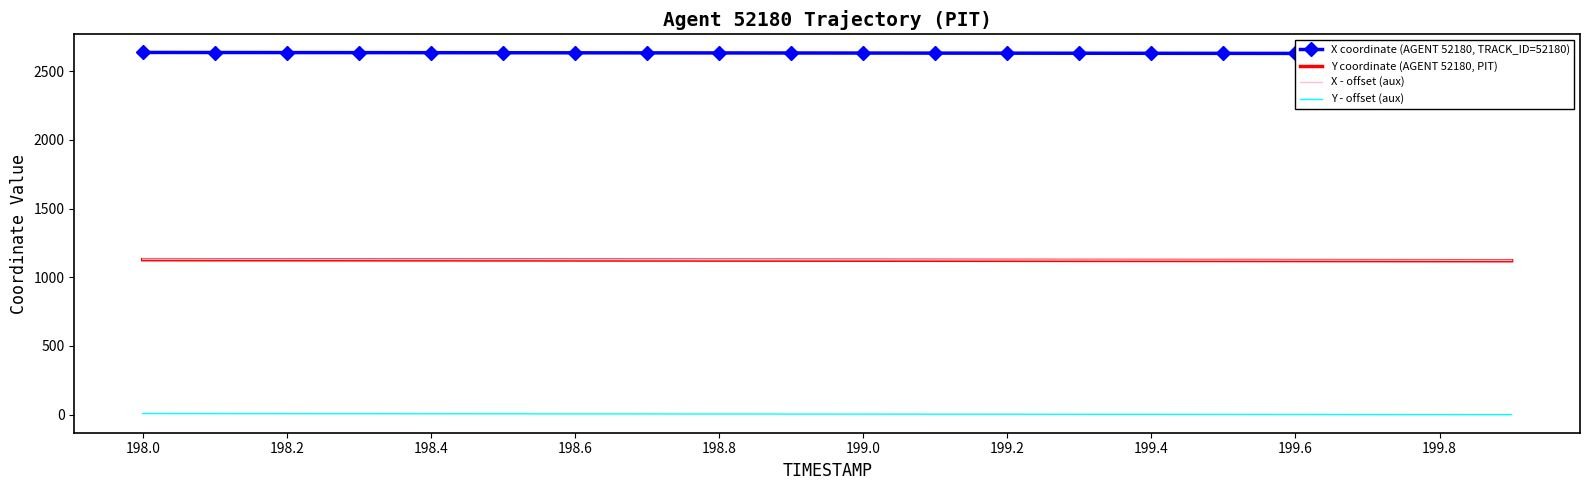

True or false: X coordinate (AGENT 52180, TRACK_ID=52180) has more than 0 interior local peaks.

False